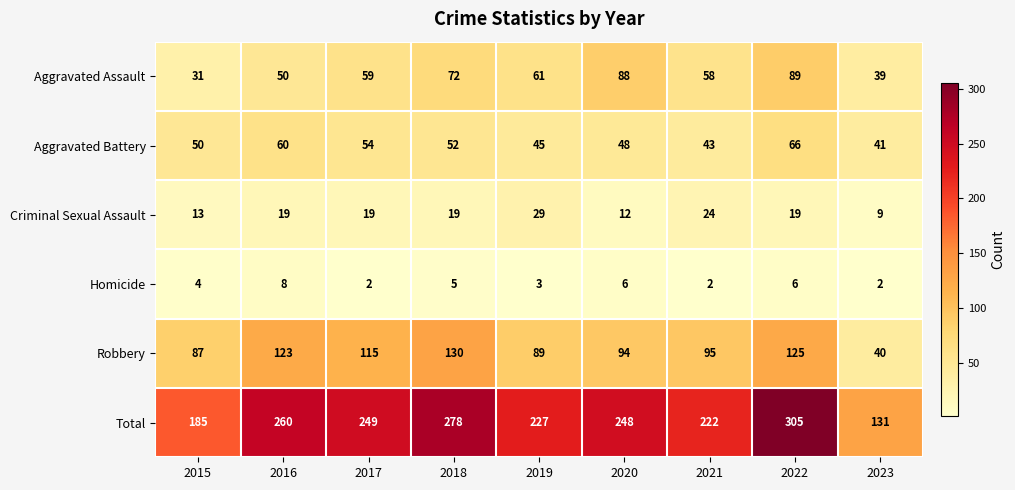

Which series changed the most between 2015 and 2018?

Total